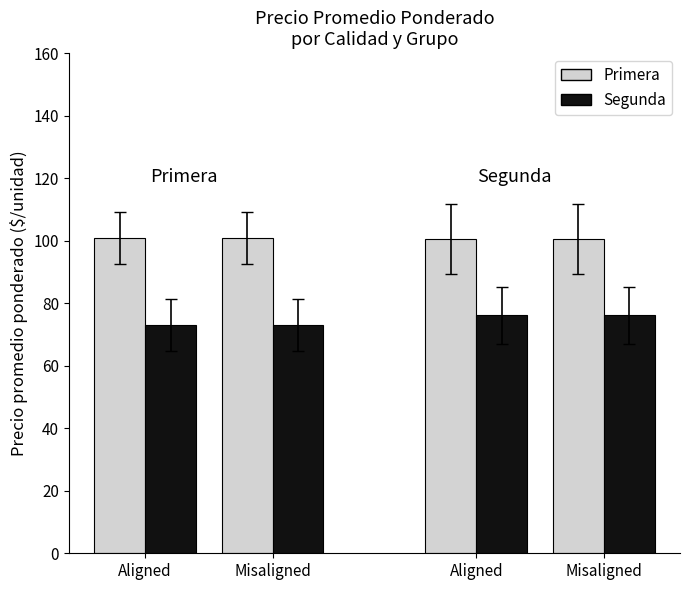

True or false: Primera has a value of 156.4 at Misaligned.

False